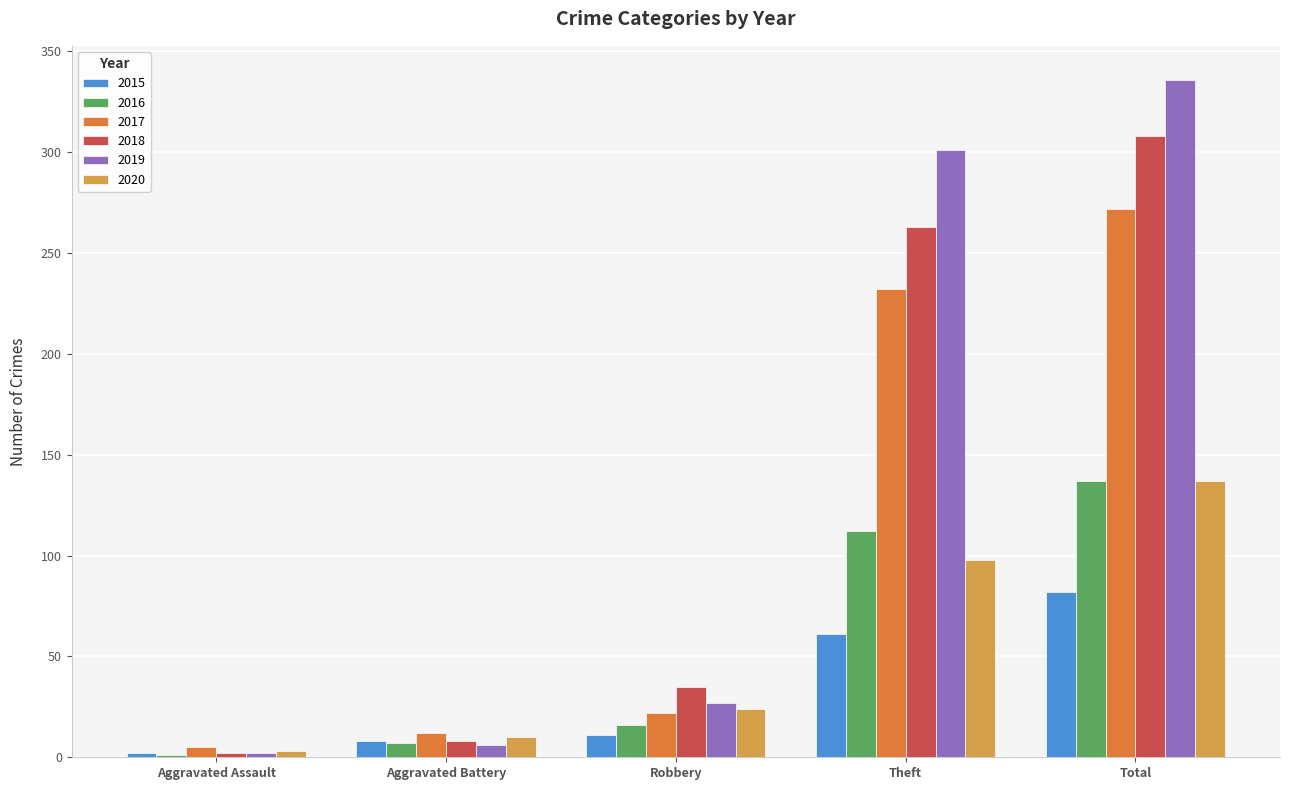

At which label is 2019 closest to 169?

Theft